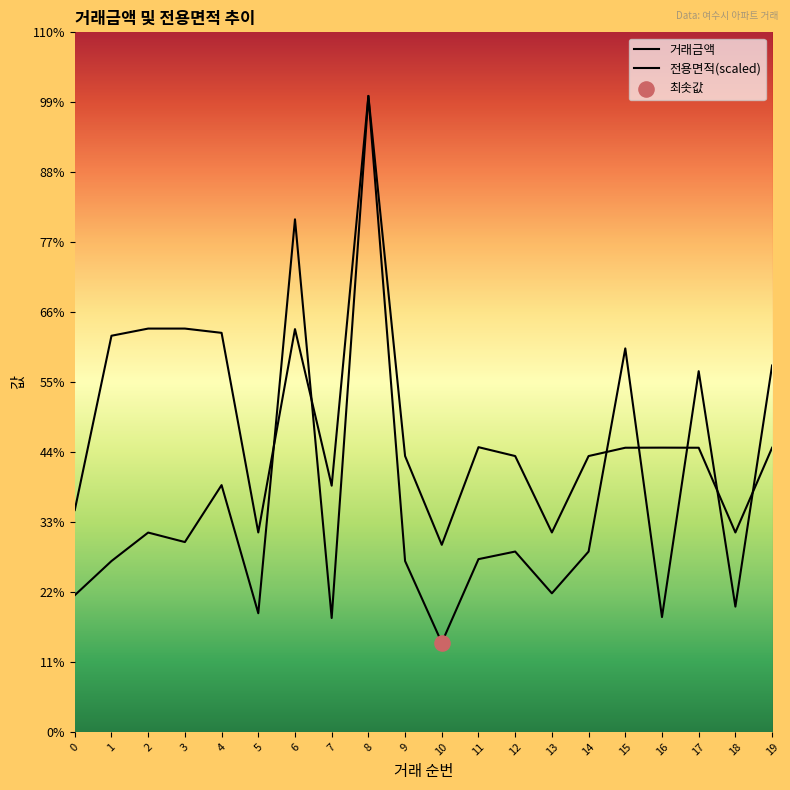

Is the value of 거래금액 at 6 greater than the value of 전용면적(scaled) at 2?

Yes